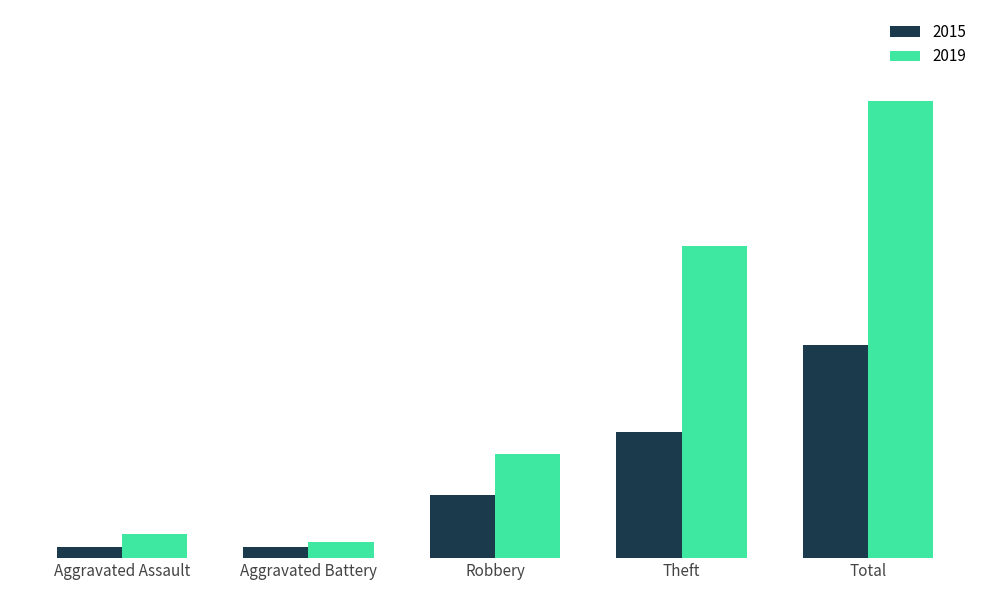

What is the label of the 4th bar from the right?

Aggravated Battery